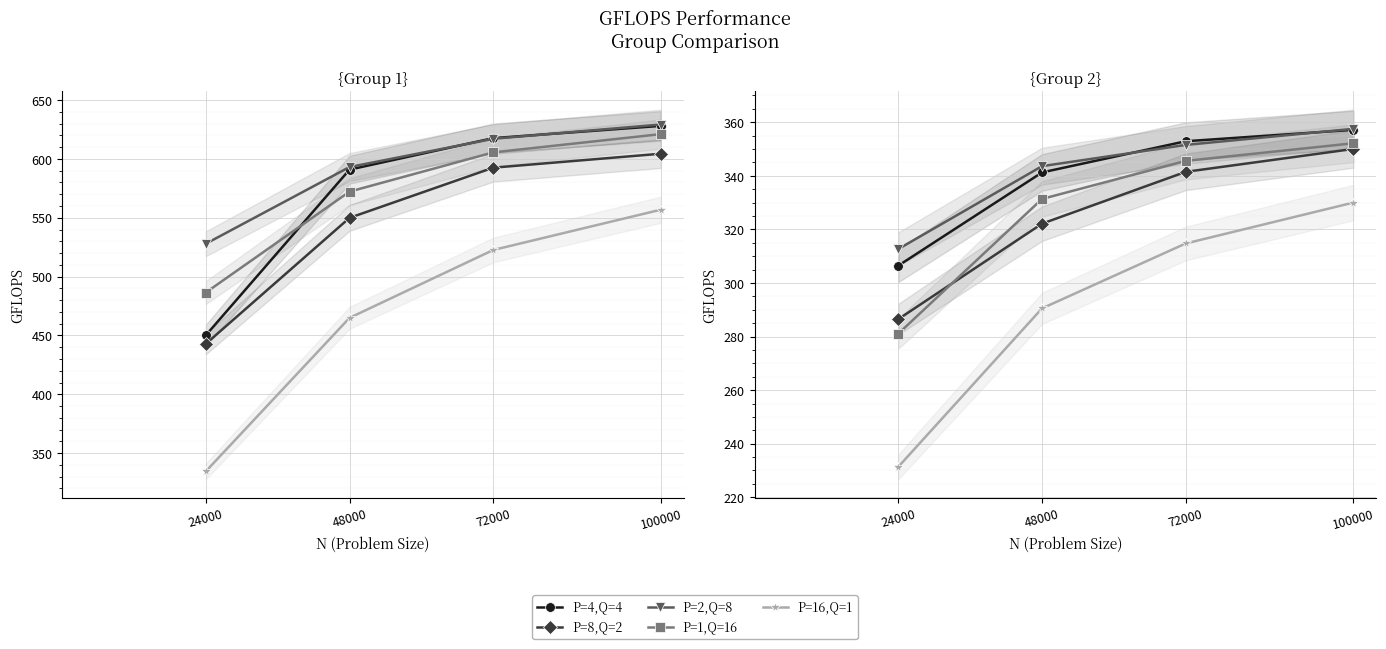

Which category has the lowest value in the P=4,Q=4 series?

24000